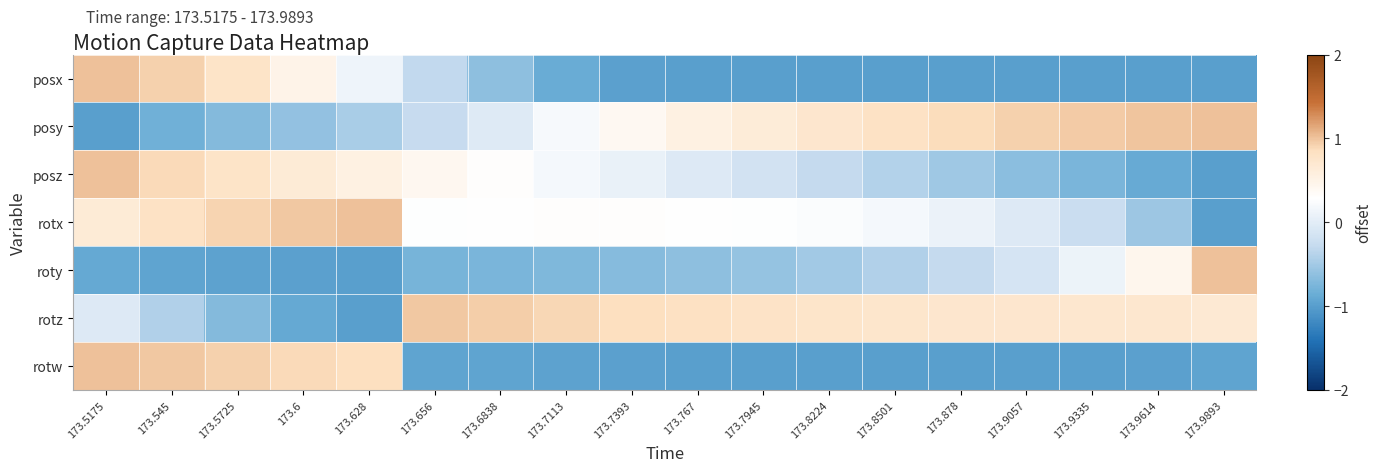

At which category is the sum across all series the highest?

173.5175